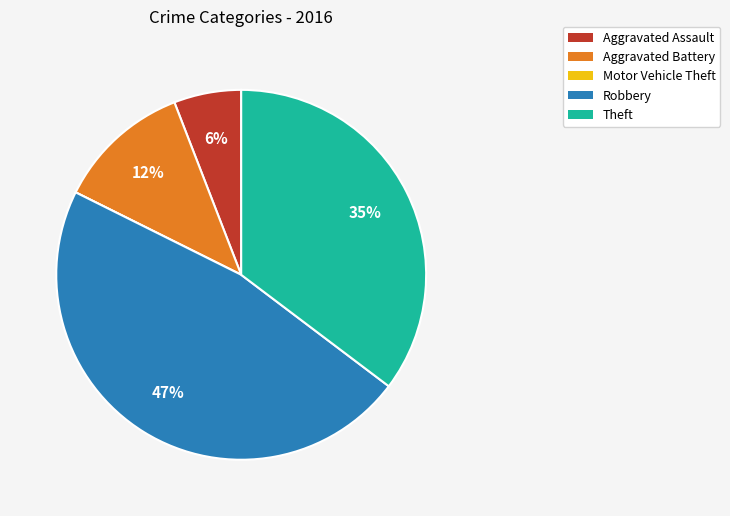

Which category has the biggest portion of the pie?

Robbery